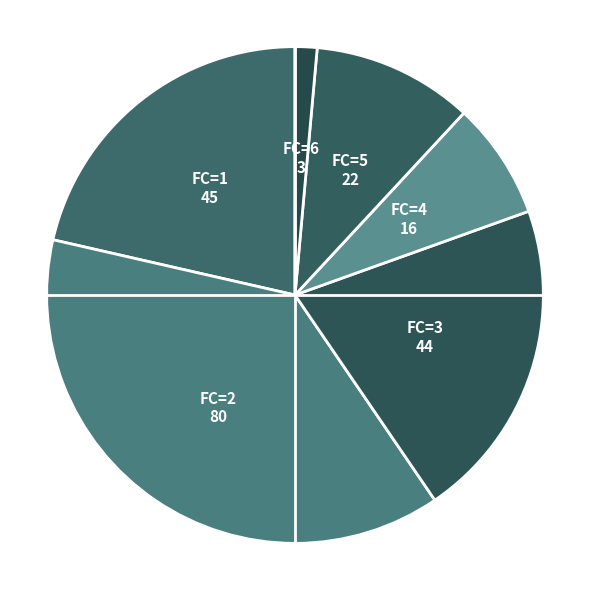

Is it true that FC=6 is 1% of the pie?

True